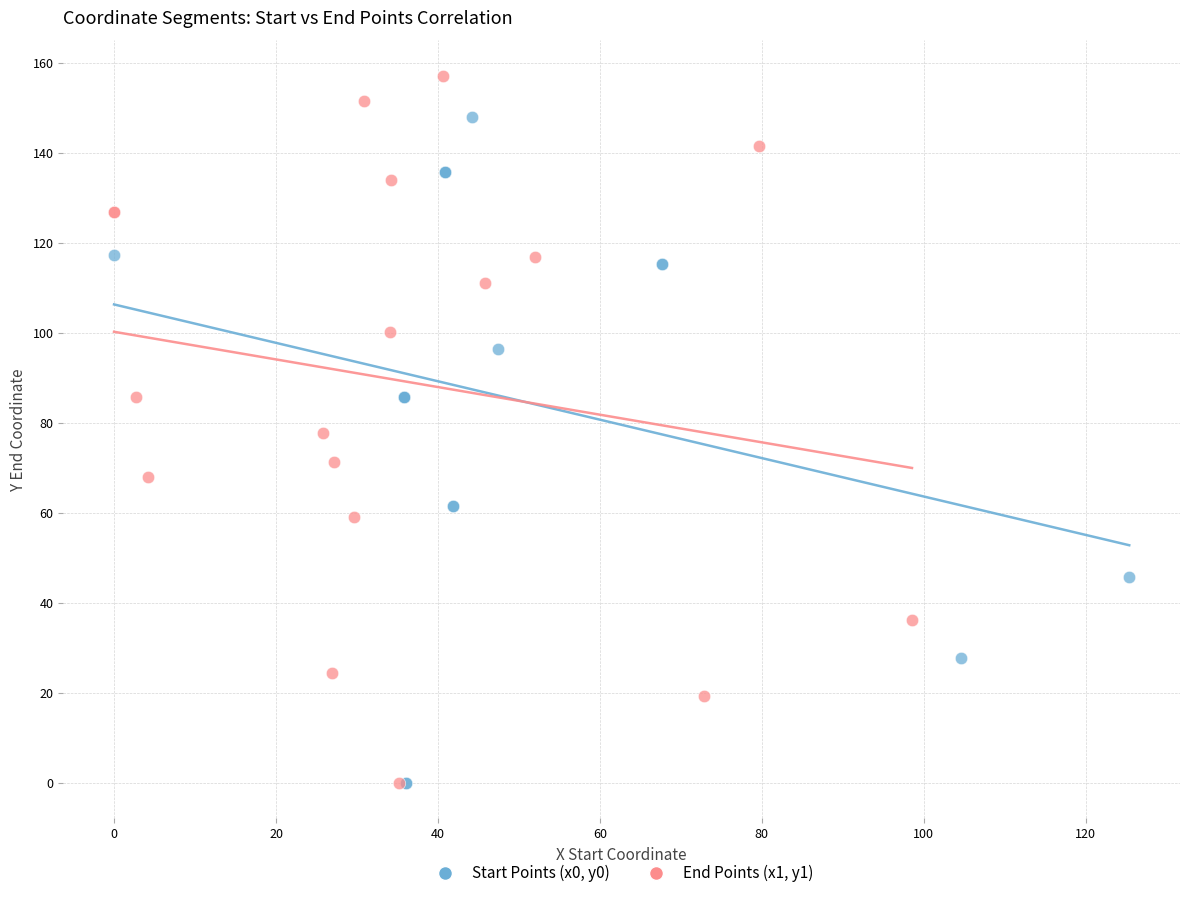

Which series has the widest spread of Y values?

End Points (x1, y1)